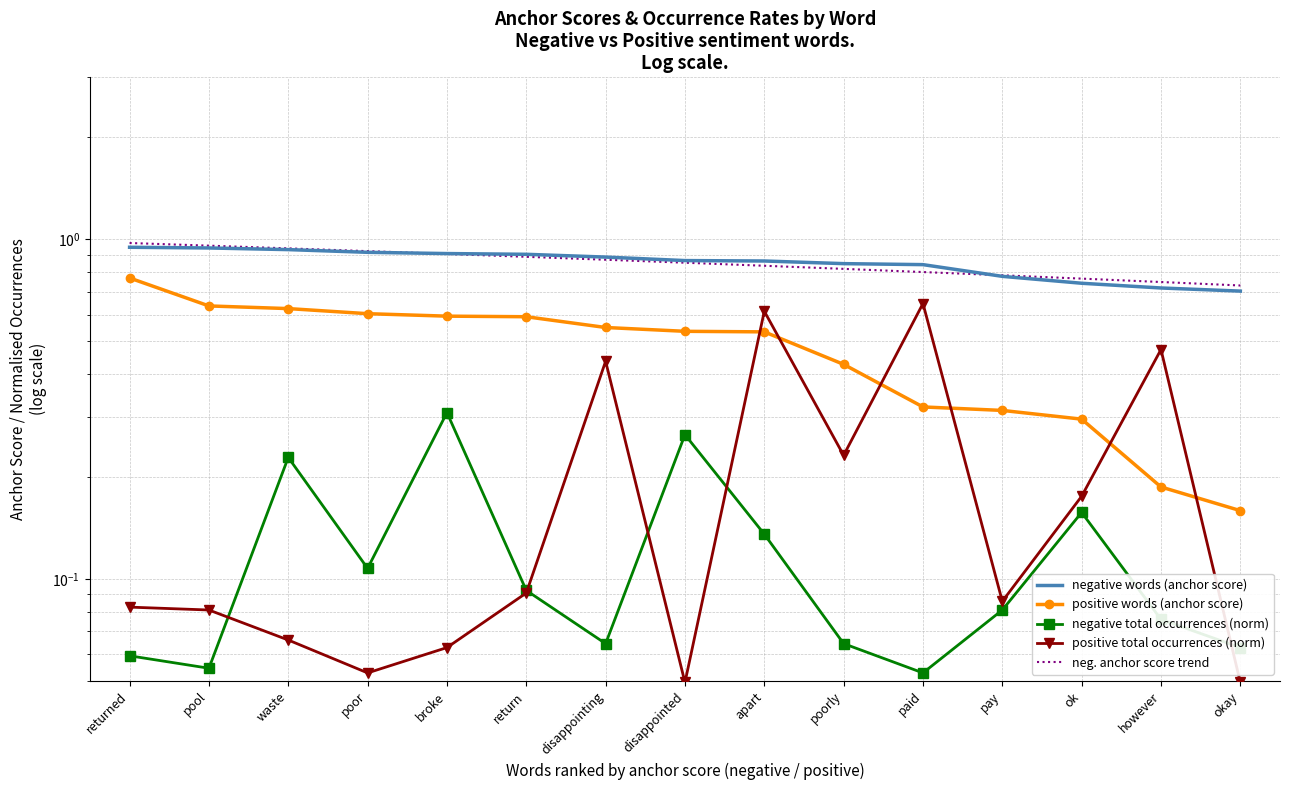

True or false: neg. anchor score trend and positive words (anchor score) cross at least once.

False